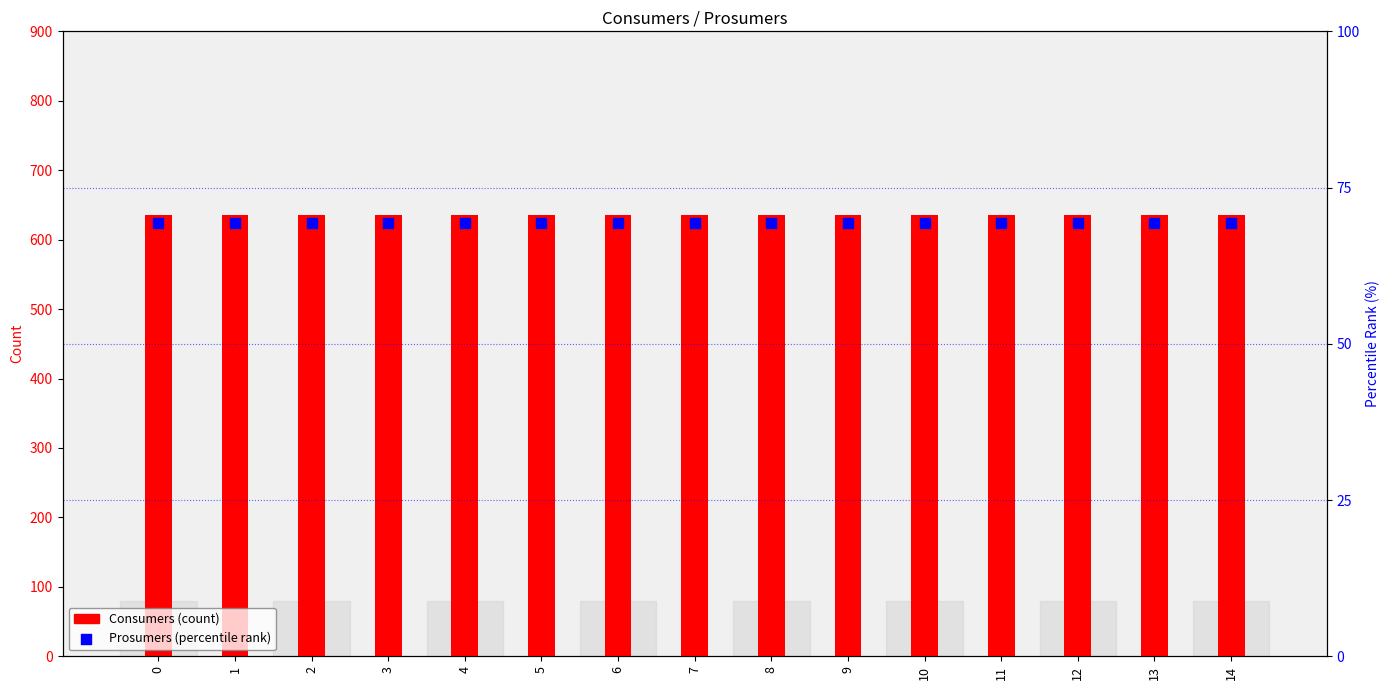

At how many categories does at least one series exceed 104?

15